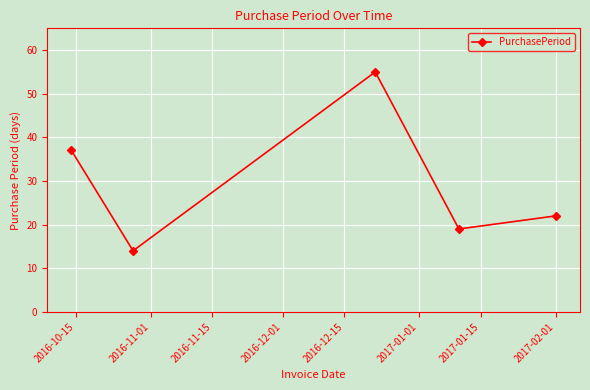

What is the greatest value displayed?

55